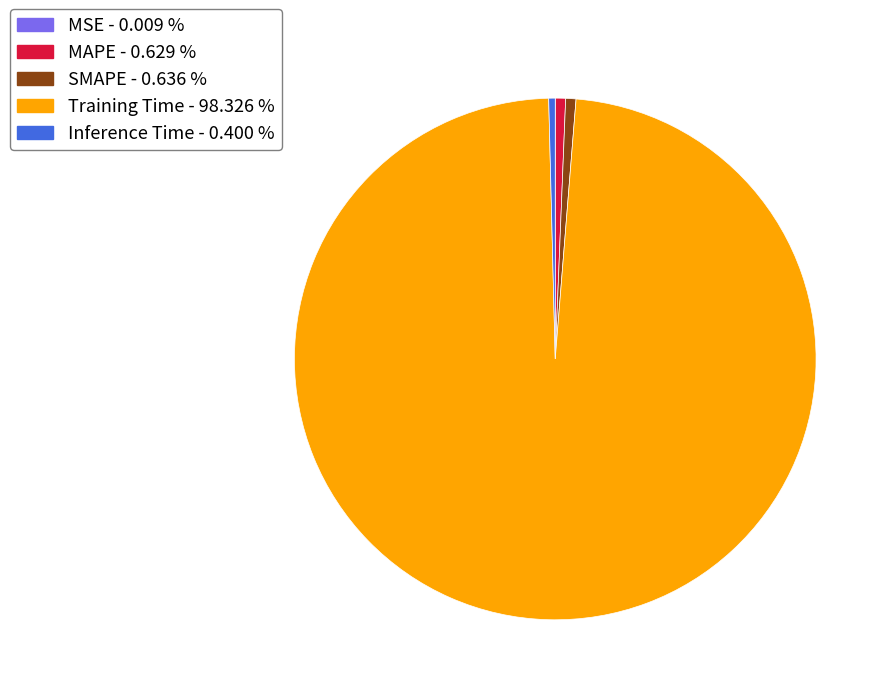

Combined, do Inference Time and Training Time account for over 50%?

Yes